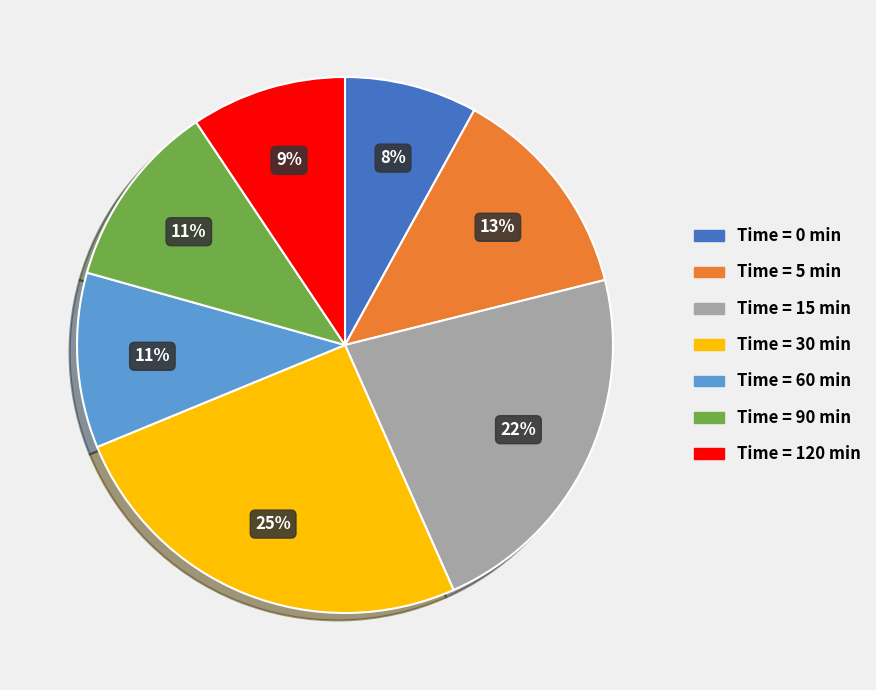

To the nearest percent, what is the difference between the largest and smallest slice percentages?

17%